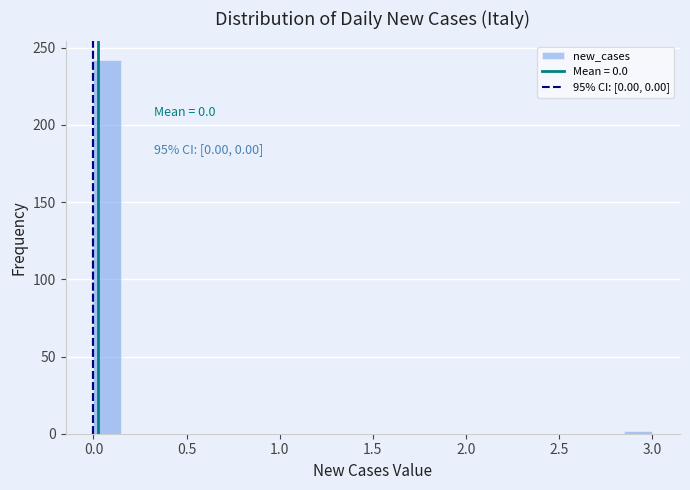

Around what value on the x-axis is the tallest bar? Give the approximate position of its centre, as read against the axis.

0.10